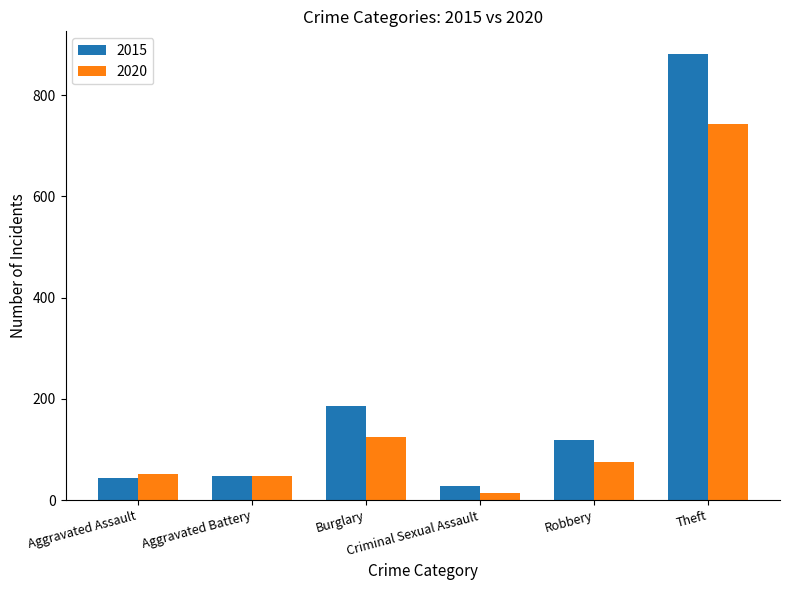

How many data points in 2015 are less than 118?

3